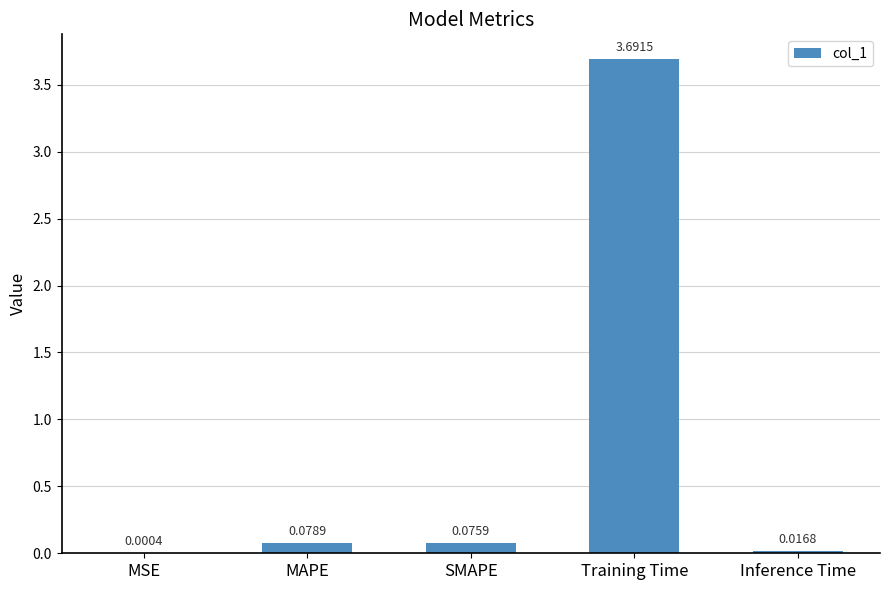

Which label corresponds to the largest value in the chart?

Training Time